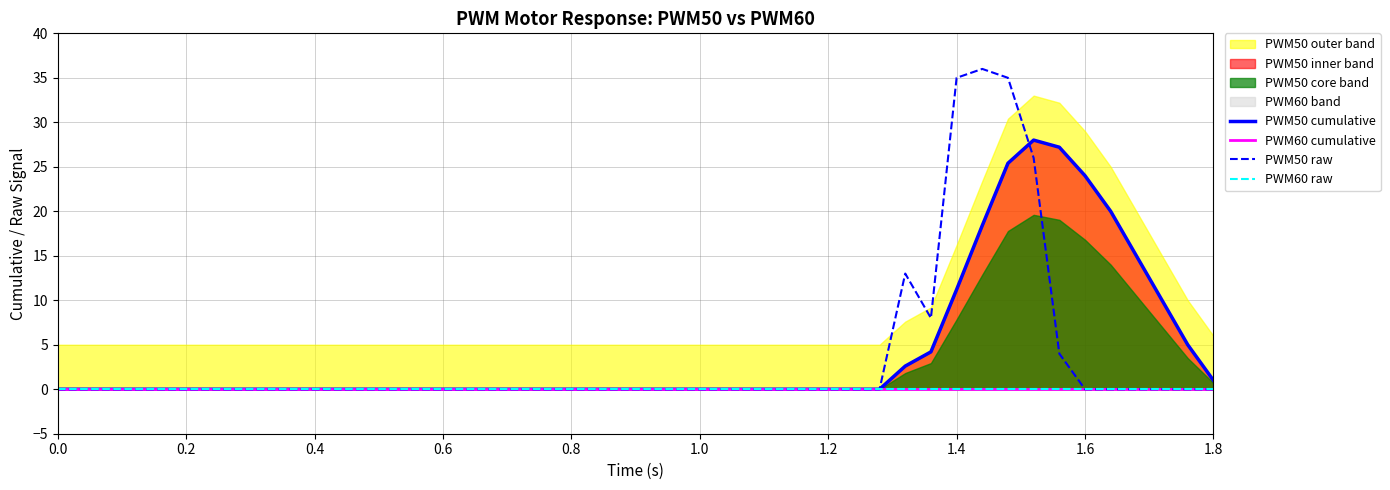

After their last crossing, which series has the higher values: PWM50 cumulative or PWM50 raw?

PWM50 cumulative